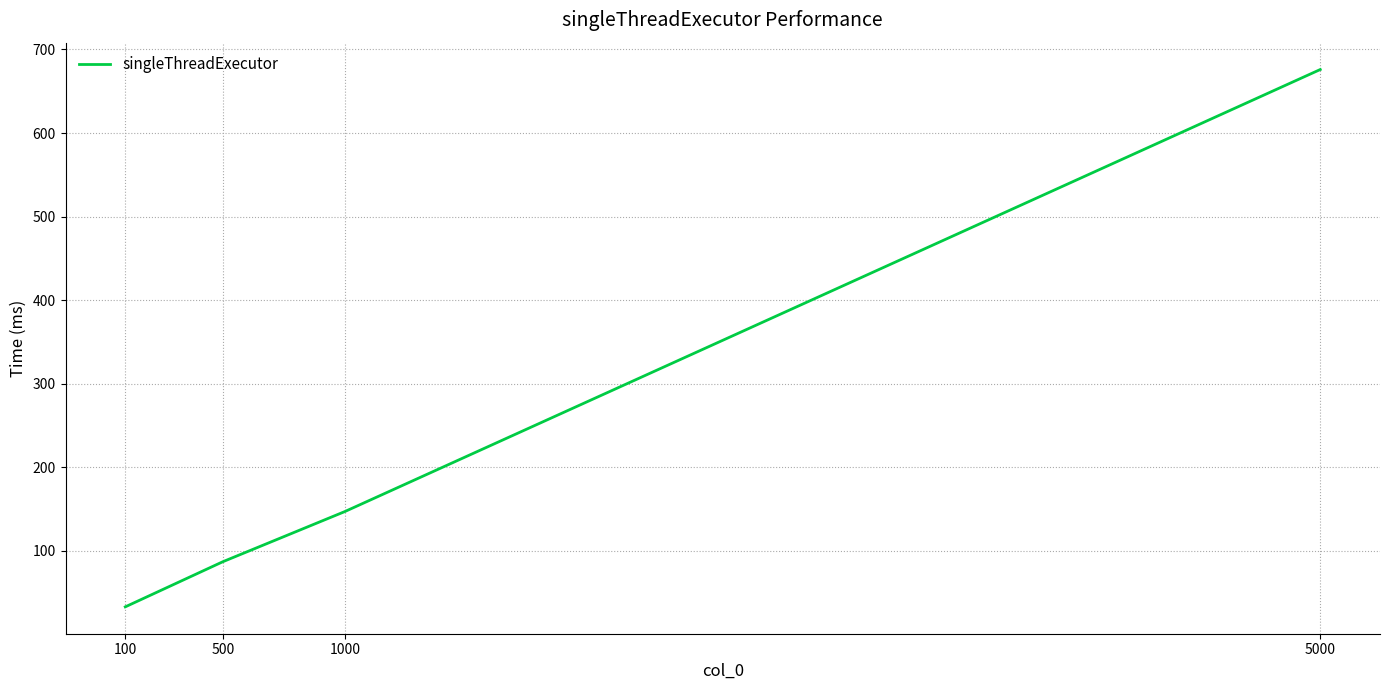

Which label corresponds to the smallest value in the chart?

100